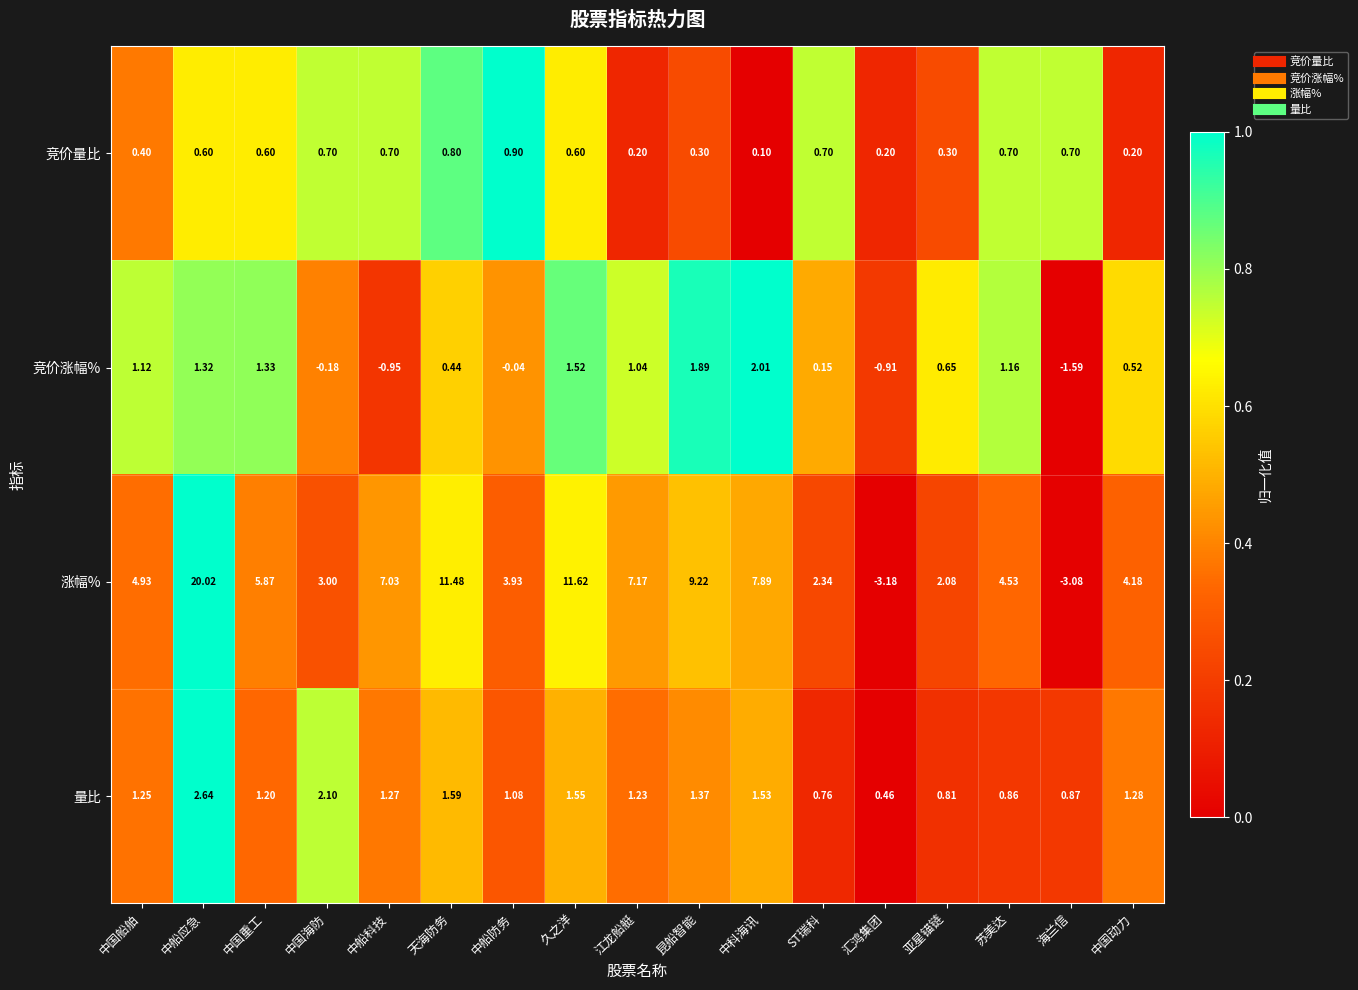

How many distinct data groups are displayed?

4